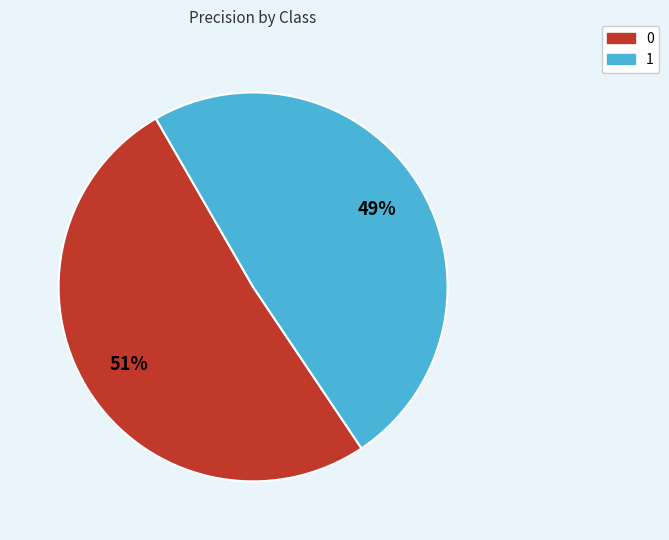

How many segments does this pie chart have?

2